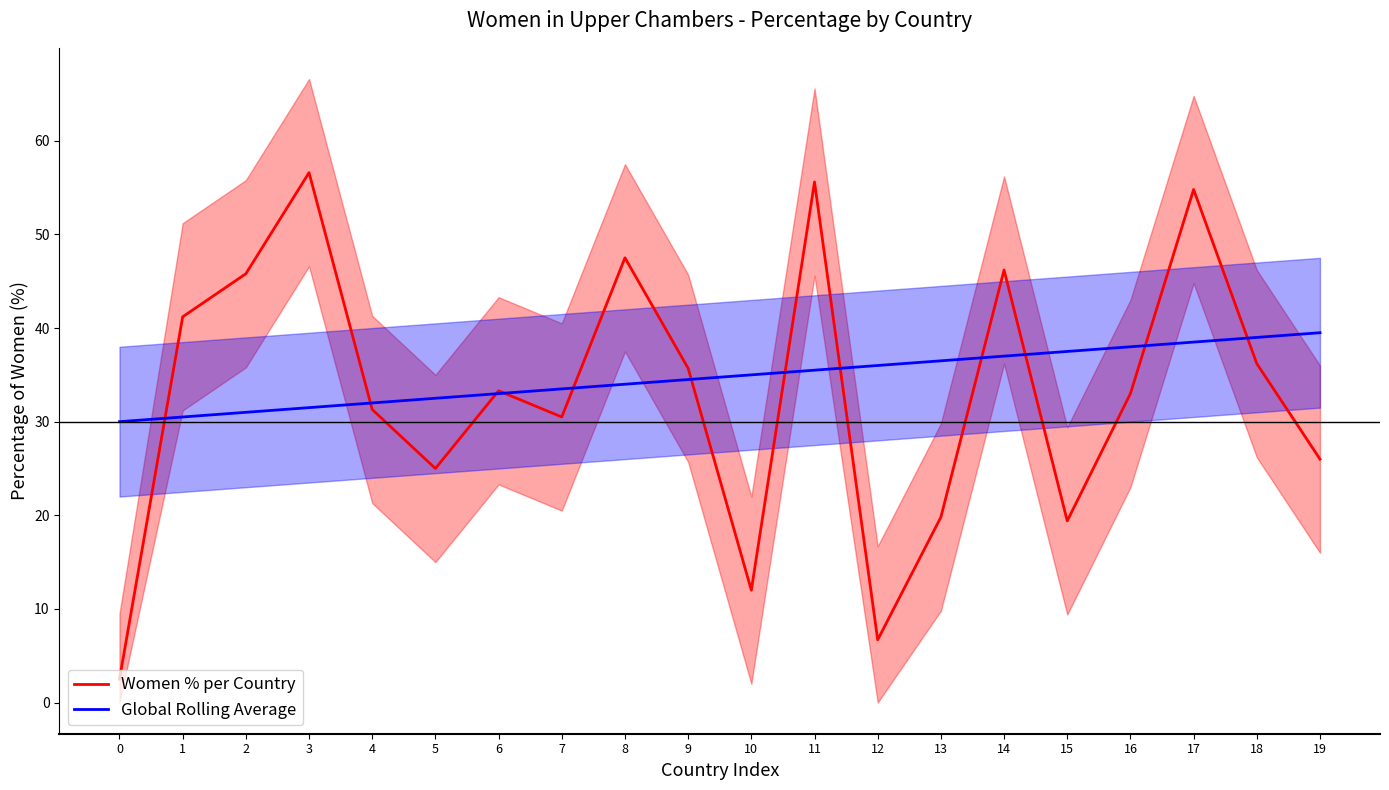

Does the chart display data point markers on the line(s)?

No